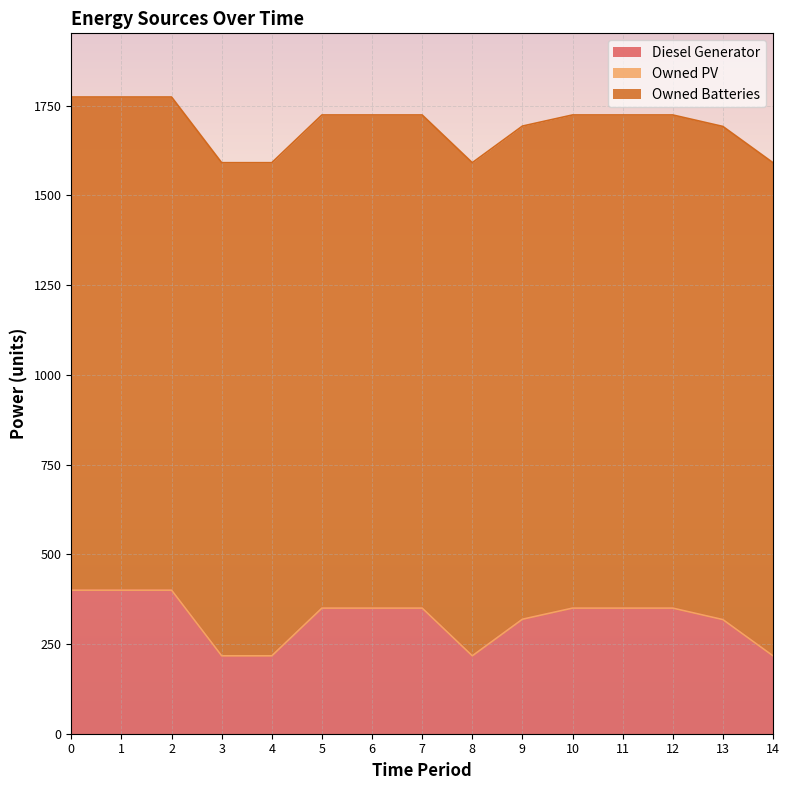

How many interior local valleys does the Diesel Generator series have?

1